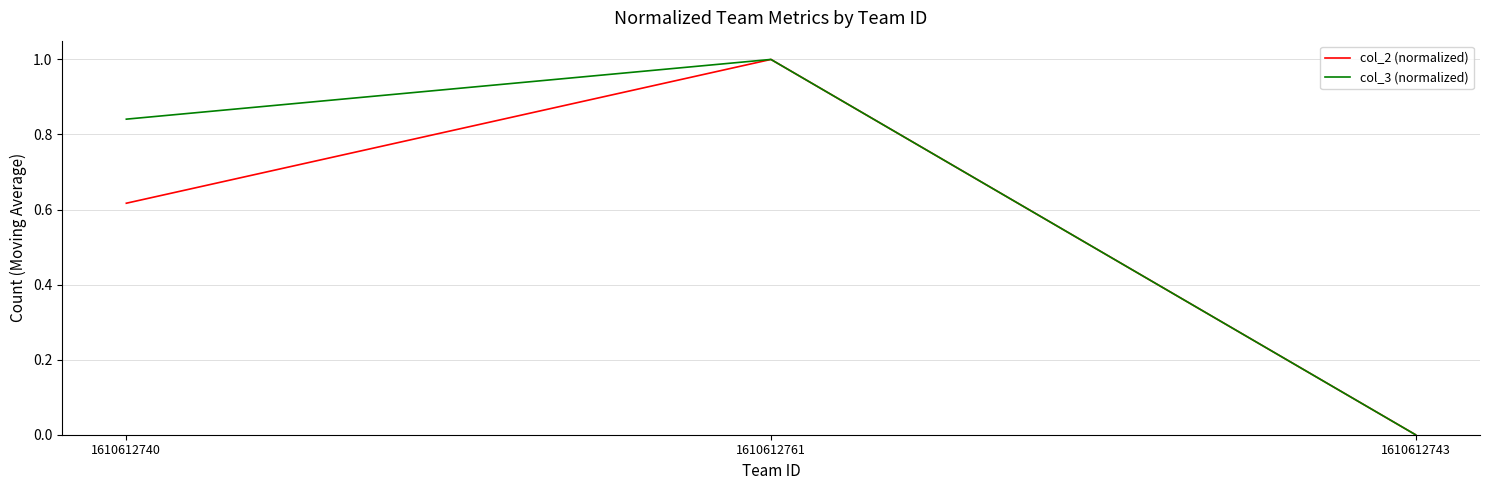

What is the difference between the maximum and minimum values in the col_3 (normalized) series?

1.0